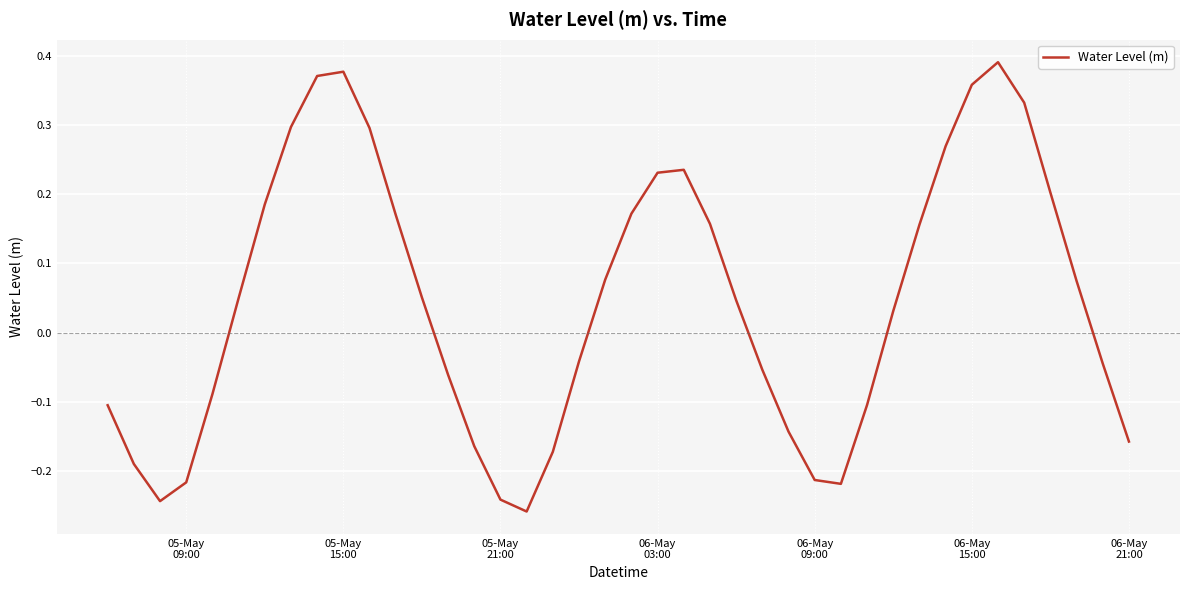

Count the number of categories in the chart.

40